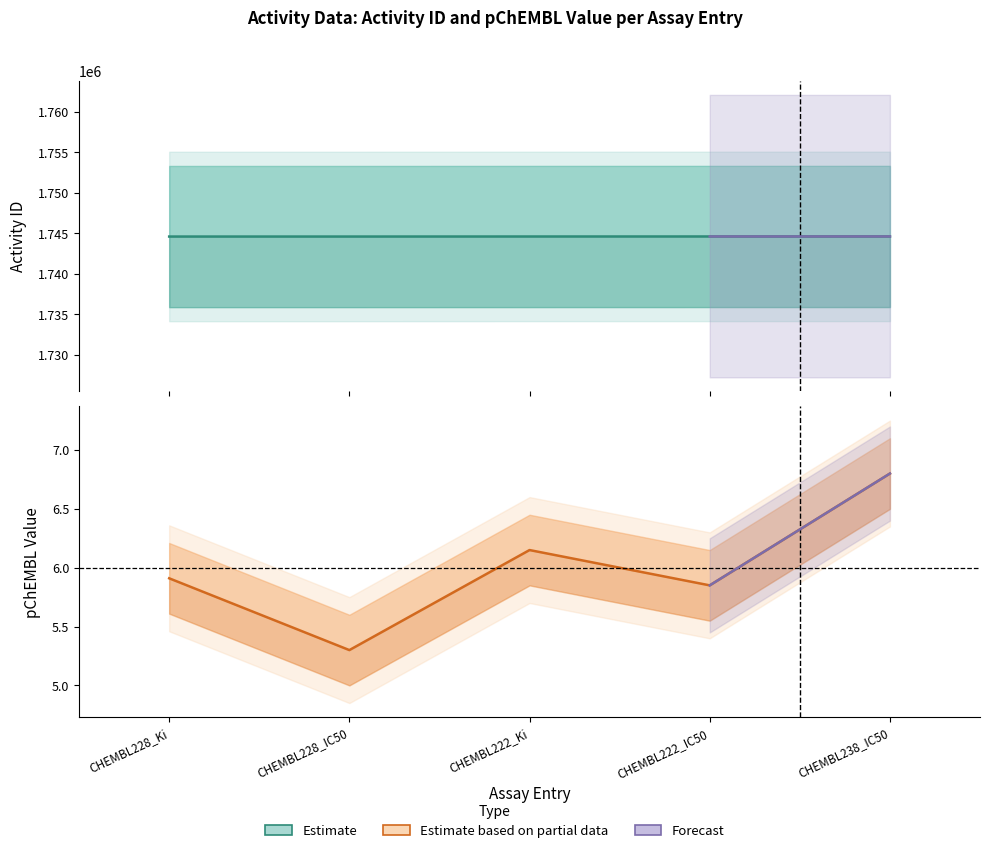

Reading left to right, extract all data points from this chart.

activity_id: 1744607.0	1744608.0	1744613.0	1744616.0	1744618.0
pchembl_value: 5.9	5.3	6.2	5.8	6.8